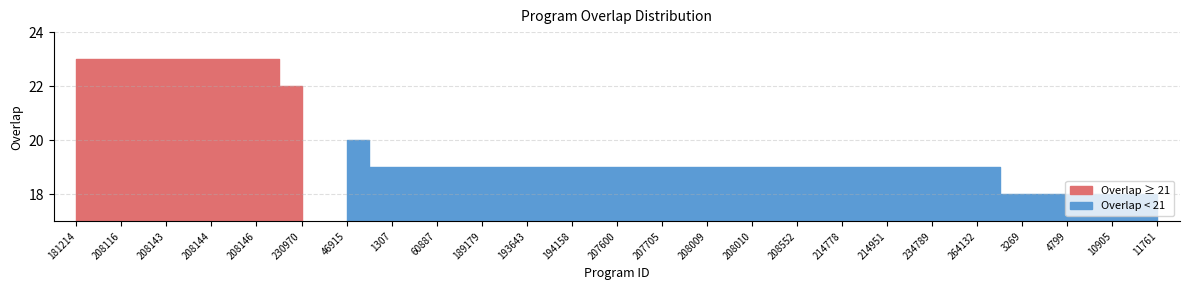

The value at 3269 is 18. True or false?

True